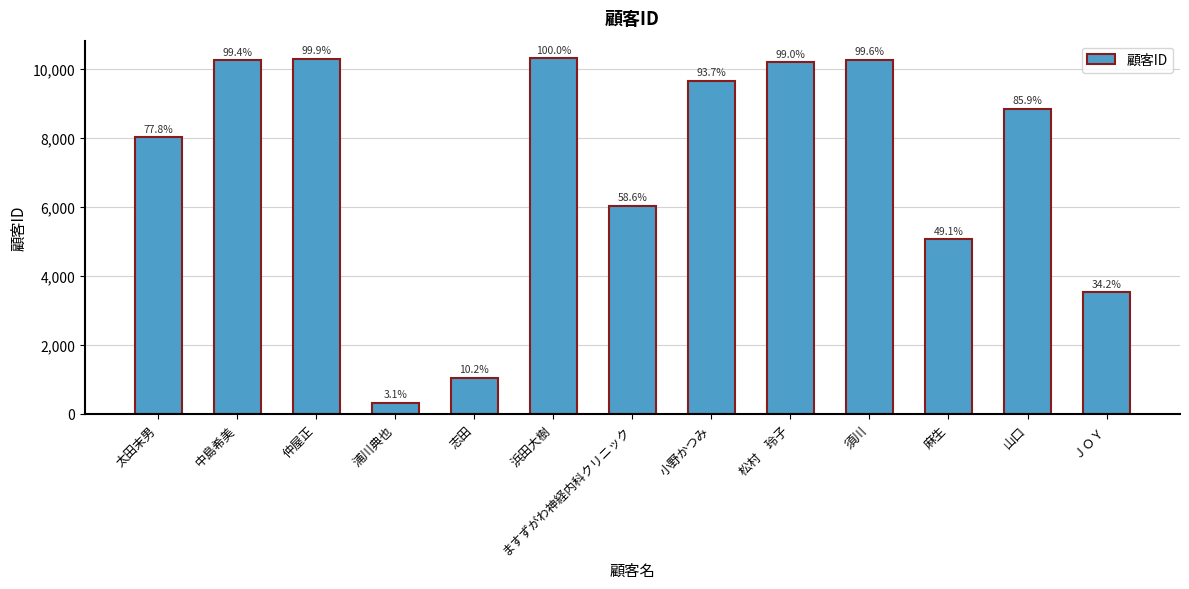

Are the bars horizontal?

No